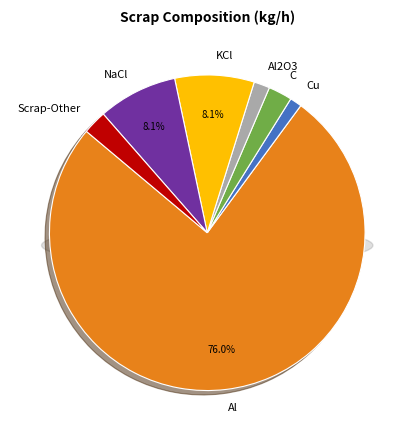

Rank the categories by value from highest to lowest.

Al, KCl, NaCl, C, Scrap-Other, Al2O3, Cu